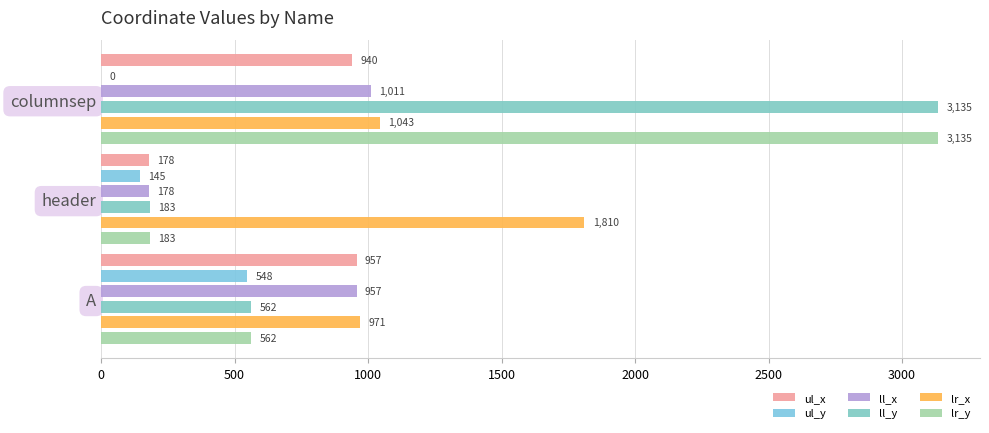

The lr_x series shows 1043 at columnsep. True or false?

True